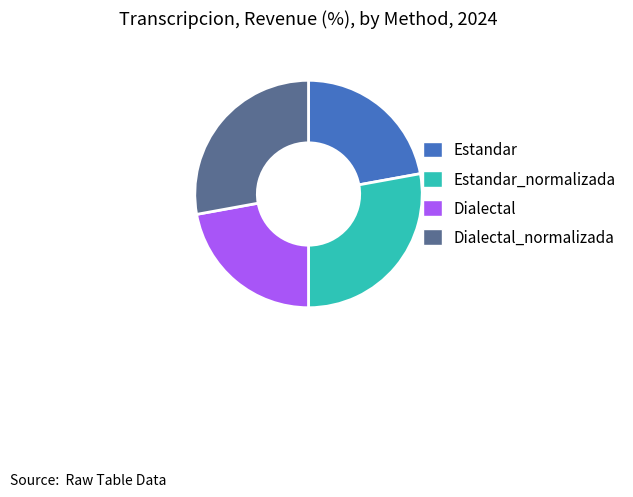

What is the ratio of the value at Estandar to the value at Dialectal_normalizada?

0.8